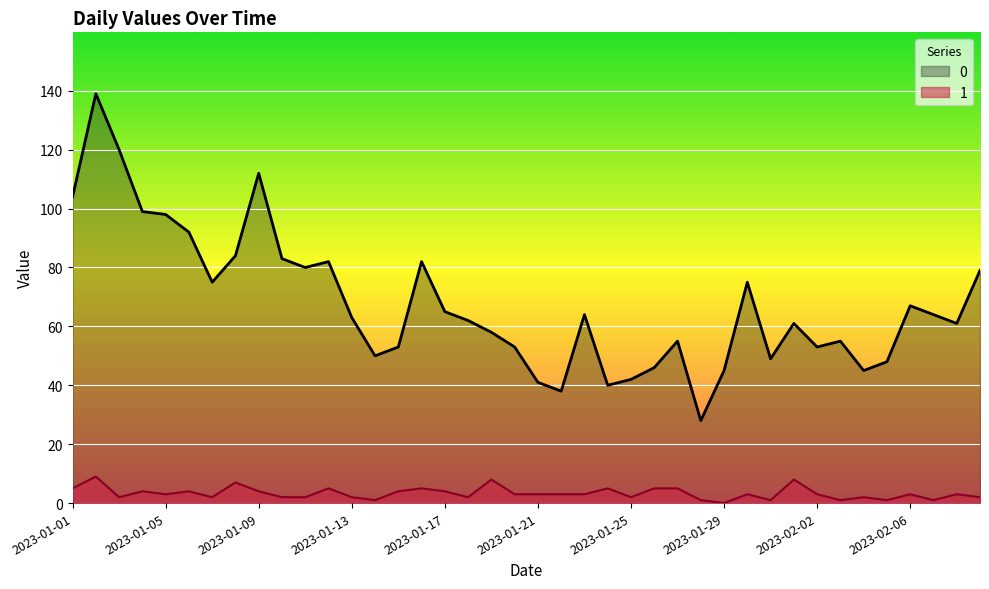

True or false: 0 has a value of 26 at 2023-01-08.

False